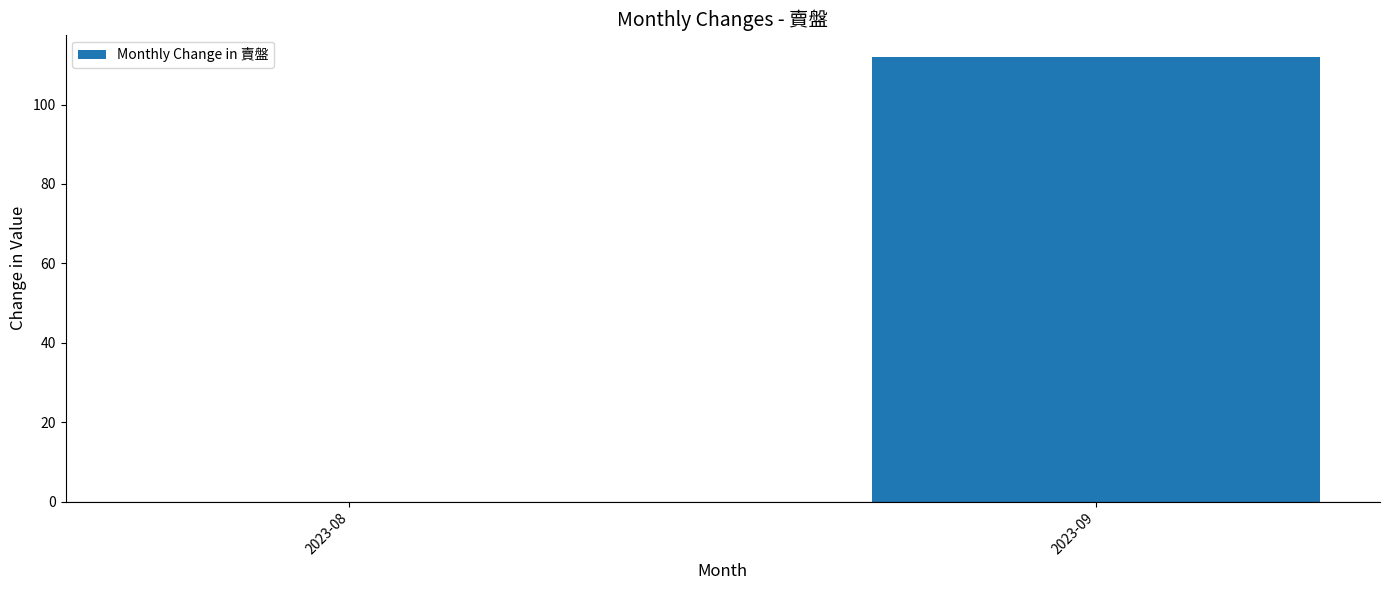

How many values are above zero?

1